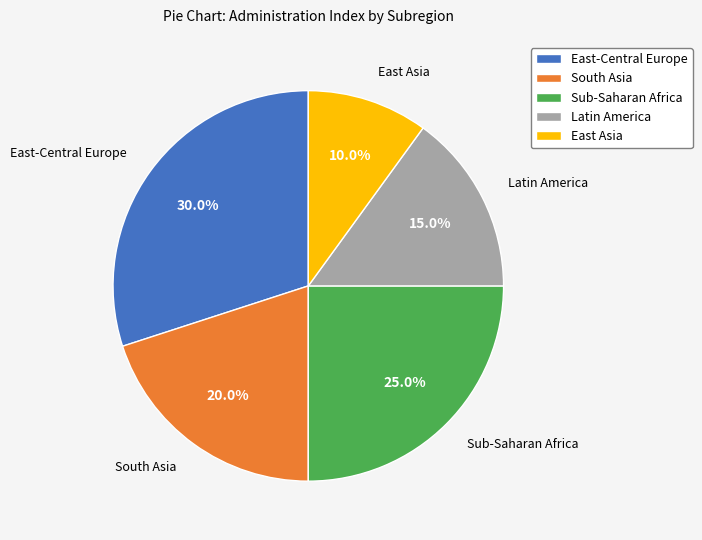

Is there any slice that represents more than half of the pie?

No